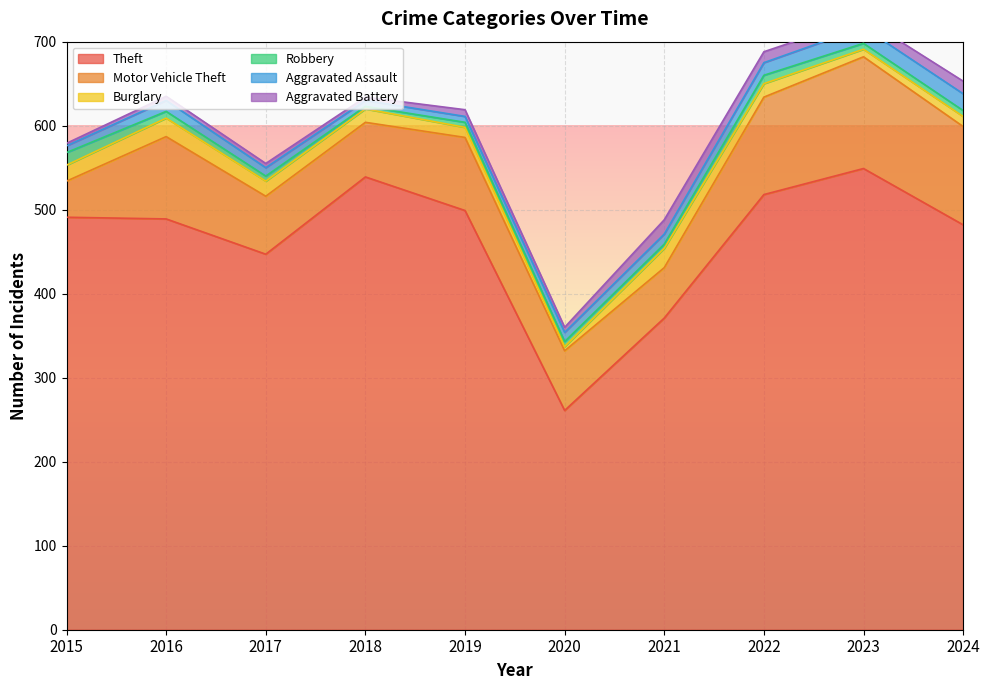

At 2023, list the series in order from smallest to largest.

Robbery, Burglary, Aggravated Battery, Aggravated Assault, Motor Vehicle Theft, Theft